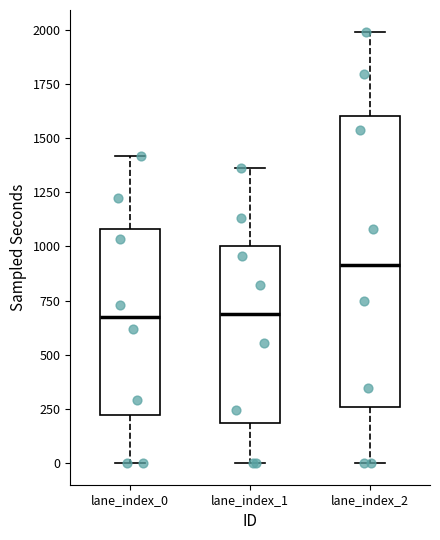

Reading left to right, transcribe this box plot: for each box, give where its median line is, the range the box spans, and where its two whiskers end, as read against the y-axis. The values are not printed on the chart, so give them approximately, as read against the axis.

lane_index_0: median 650, box 200 to 1100, whiskers 0 to 1400
lane_index_1: median 700, box 200 to 1000, whiskers 0 to 1350
lane_index_2: median 900, box 250 to 1600, whiskers 0 to 2000